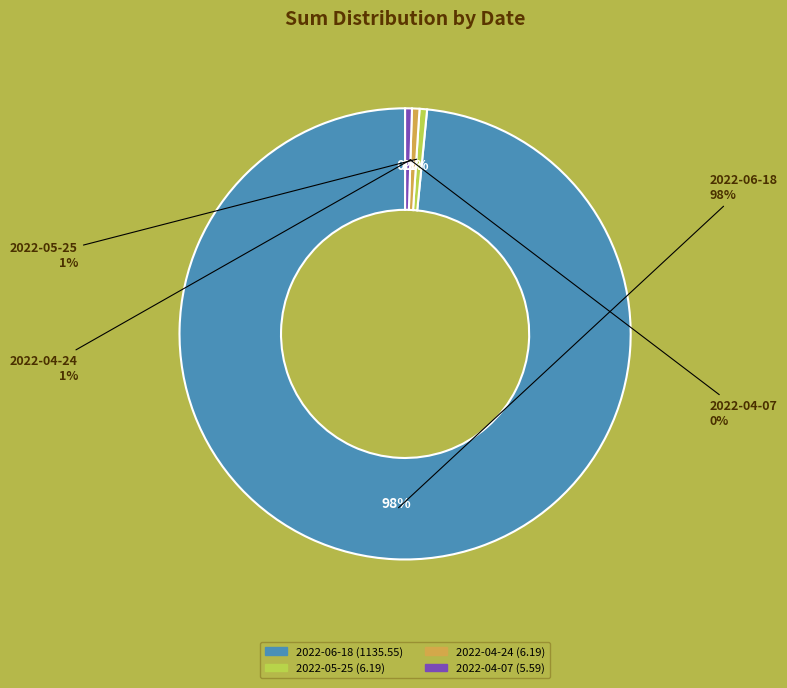

Which slice is the largest?

2022-06-18